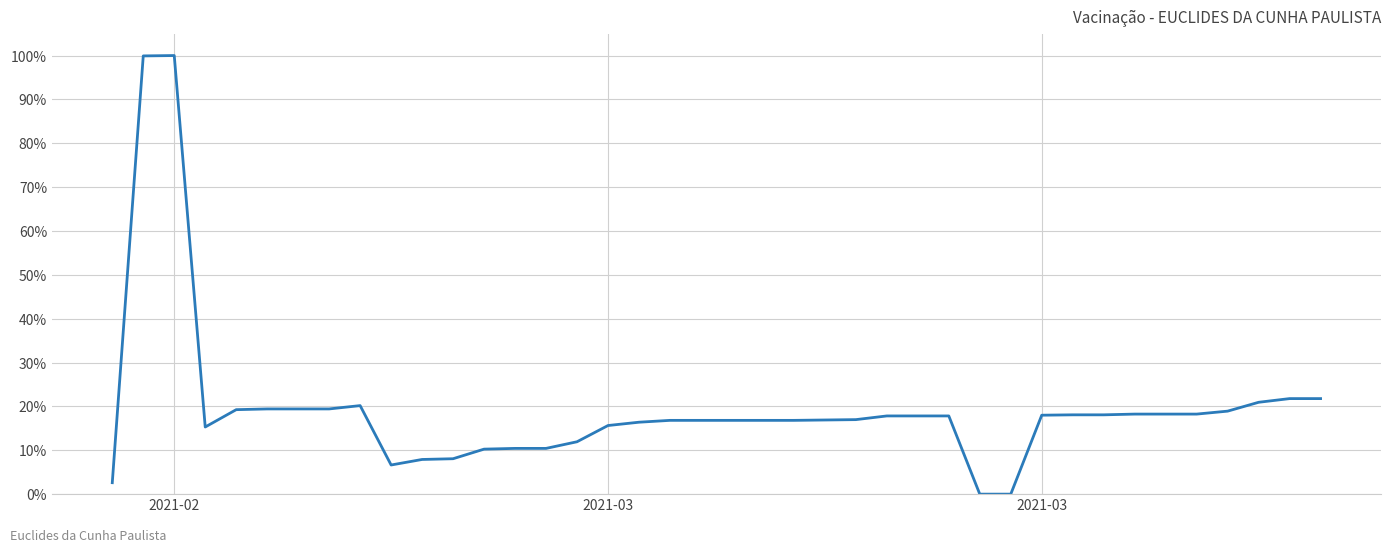

What is the difference between the second highest and minimum values?

1.0